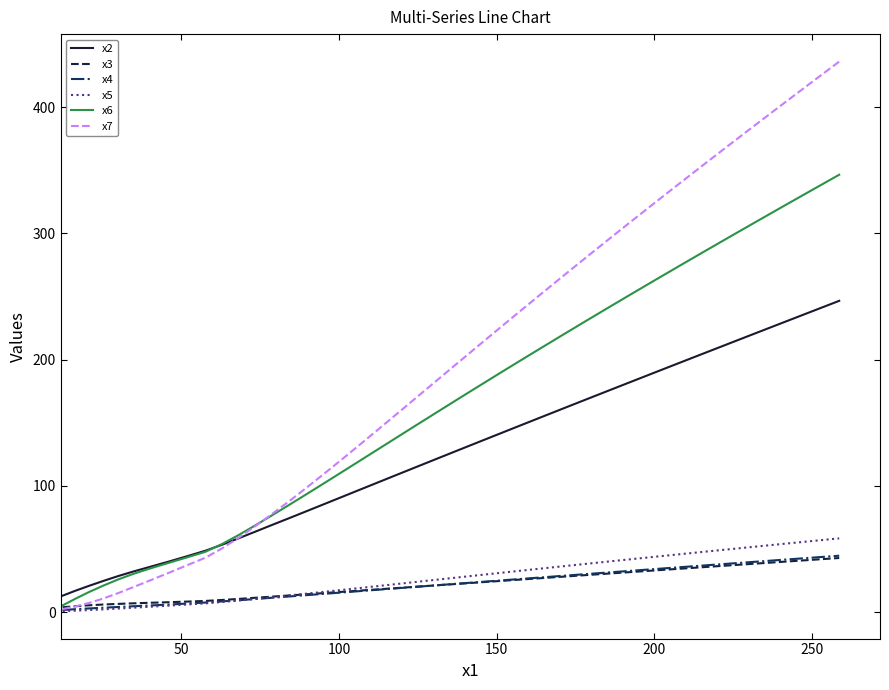

What is the difference between the second highest and second lowest values in the x5 series?

55.0